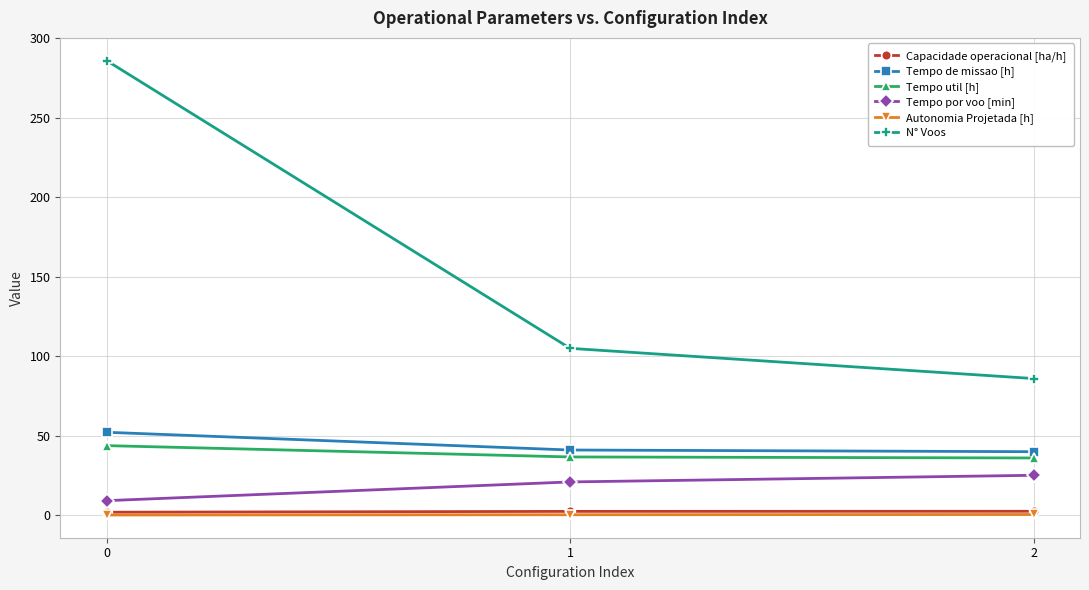

The value of Tempo por voo [min] at 2 is 25.1. True or false?

True